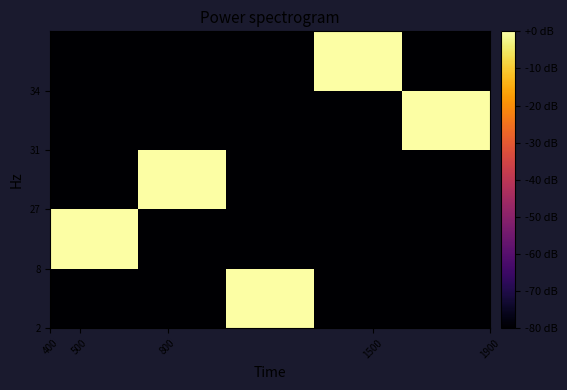

Count the number of data series in this chart.

5